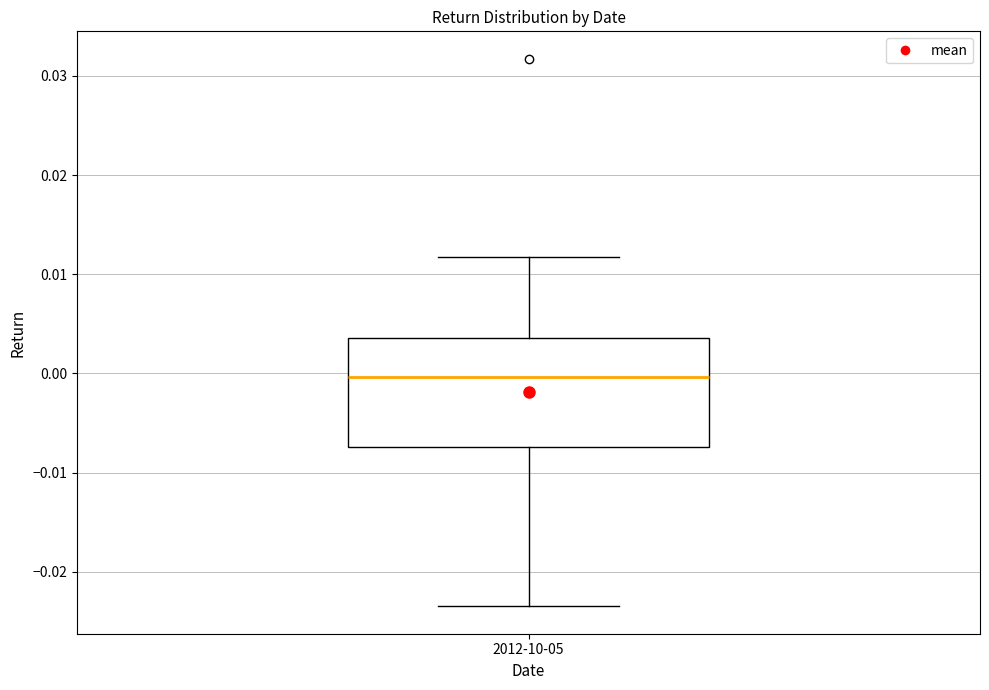

Read this box plot against the y-axis: the position of the median line, the range covered by the box, and the ends of both whiskers. The values are not printed on the chart, so give them approximately, as read against the axis.

median 0.000, box -0.007 to 0.004, whiskers -0.023 to 0.012